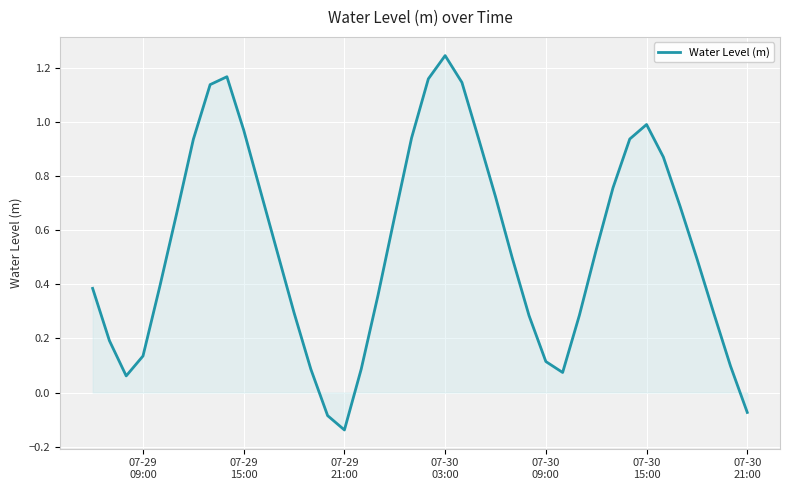

What is the difference between the maximum and minimum values?

1.4